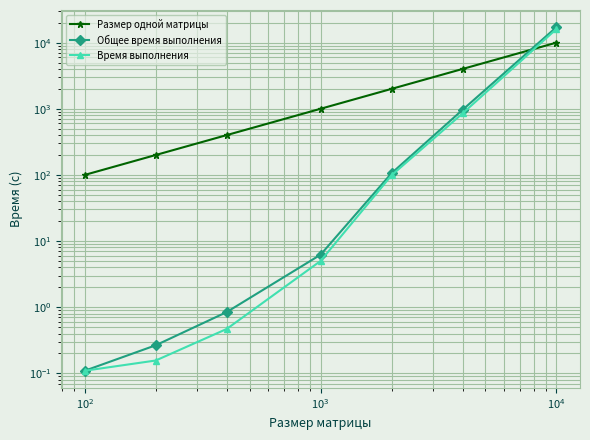

What is the value of the Время выполнения point at the 6th from the left?

850.9